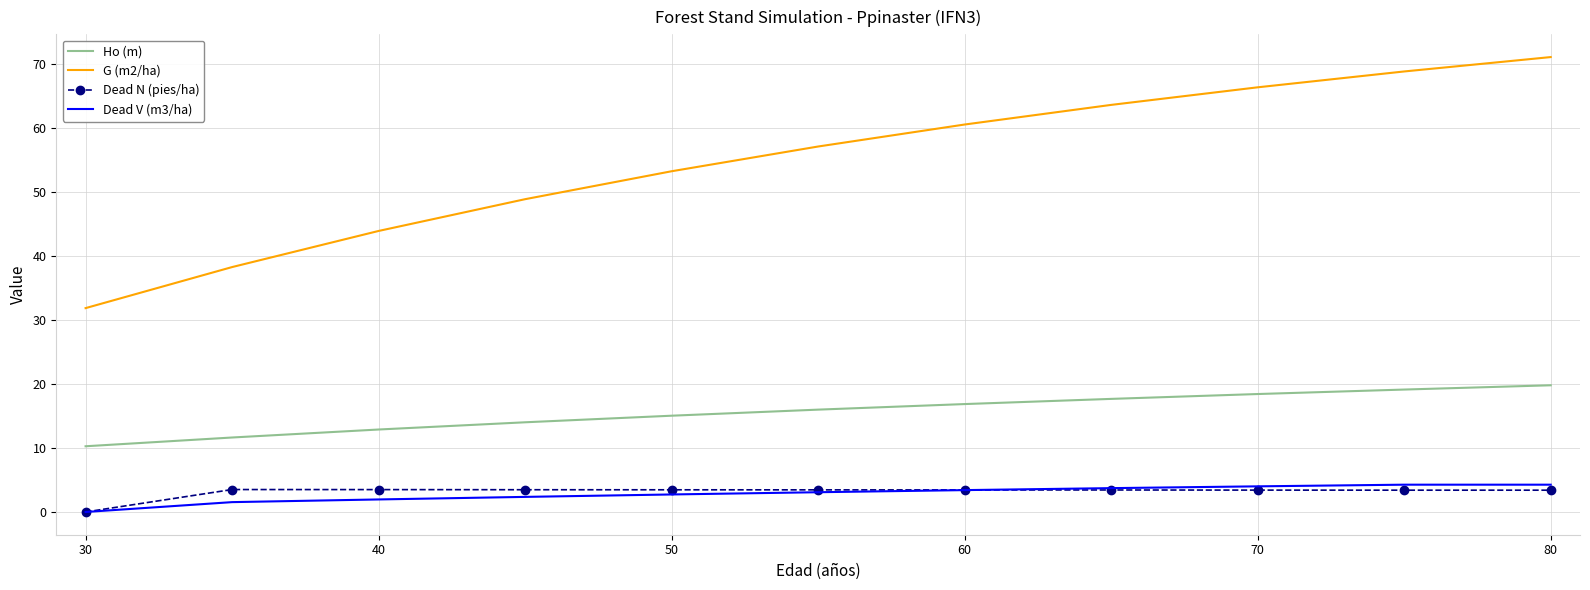

What is the maximum value for G (m2/ha)?

71.2